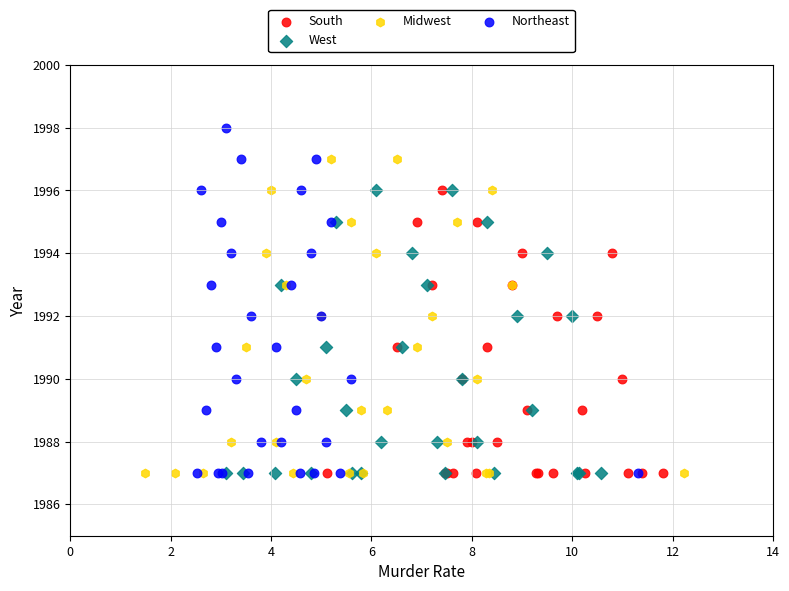

Which series contains the highest Y value?

Northeast